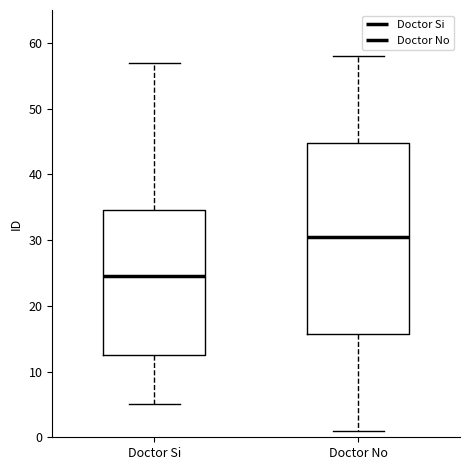

Reading left to right, read every box against the y-axis: the position of its median line, the range the box covers, and the ends of its whiskers. The values are not printed on the chart, so give them approximately, as read against the axis.

Doctor Si: median 25, box 13 to 35, whiskers 5 to 57
Doctor No: median 31, box 16 to 45, whiskers 1 to 58